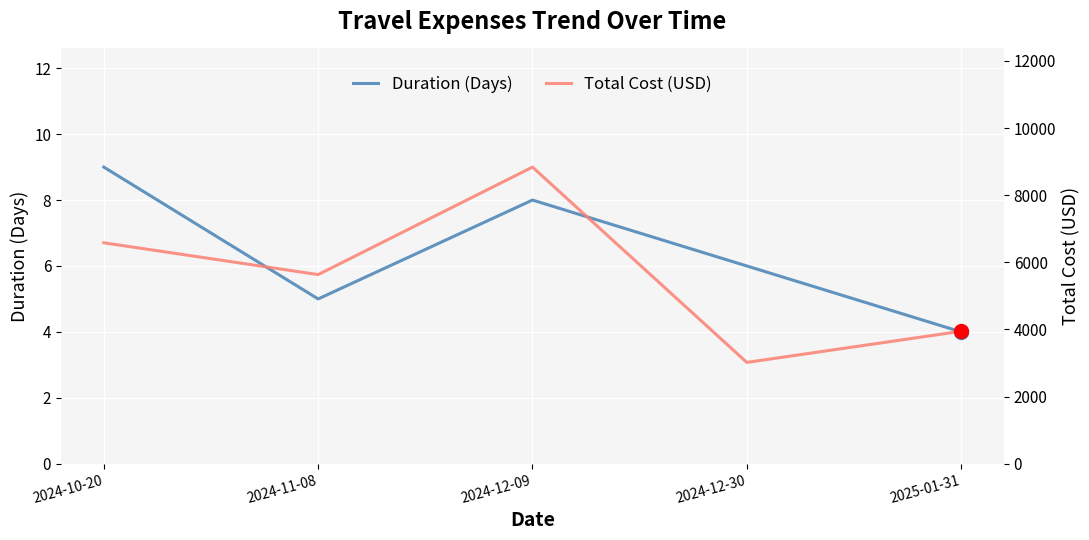

Rank the series at 2025-01-31 from lowest to highest value.

Duration (Days), Total Cost (USD)